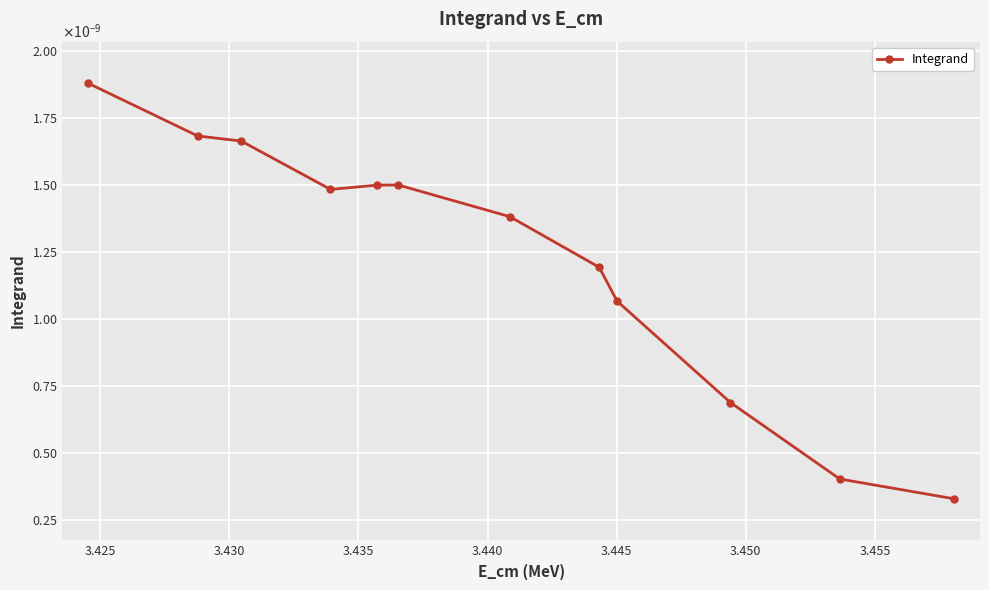

What is the label of the 4th point from the left?

3.435